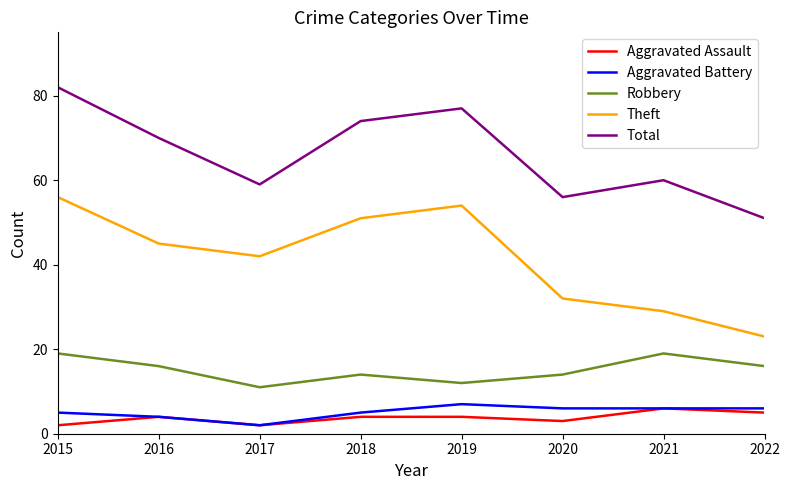

At which category is the sum across all series the highest?

2015